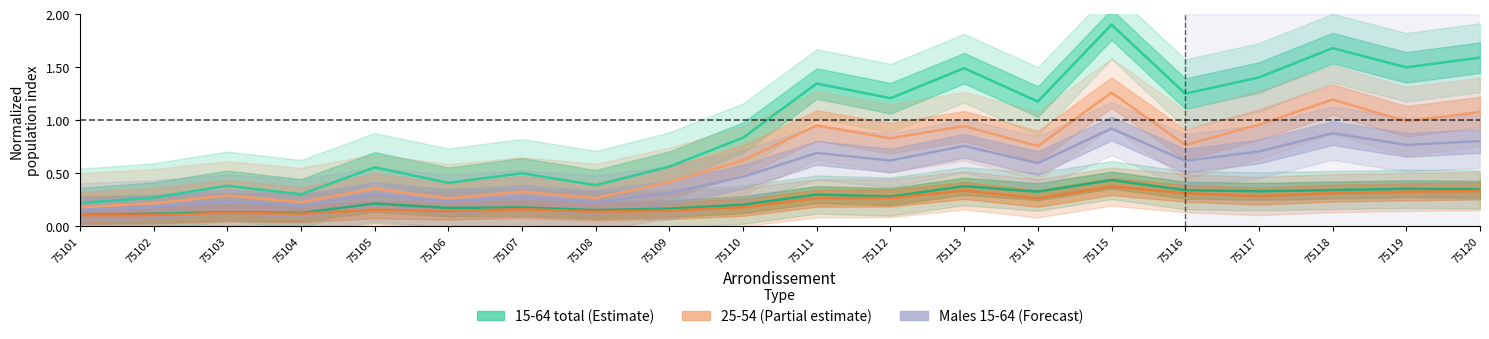

True or false: P13_POP5564 and P13_POP1524 cross at least once.

False